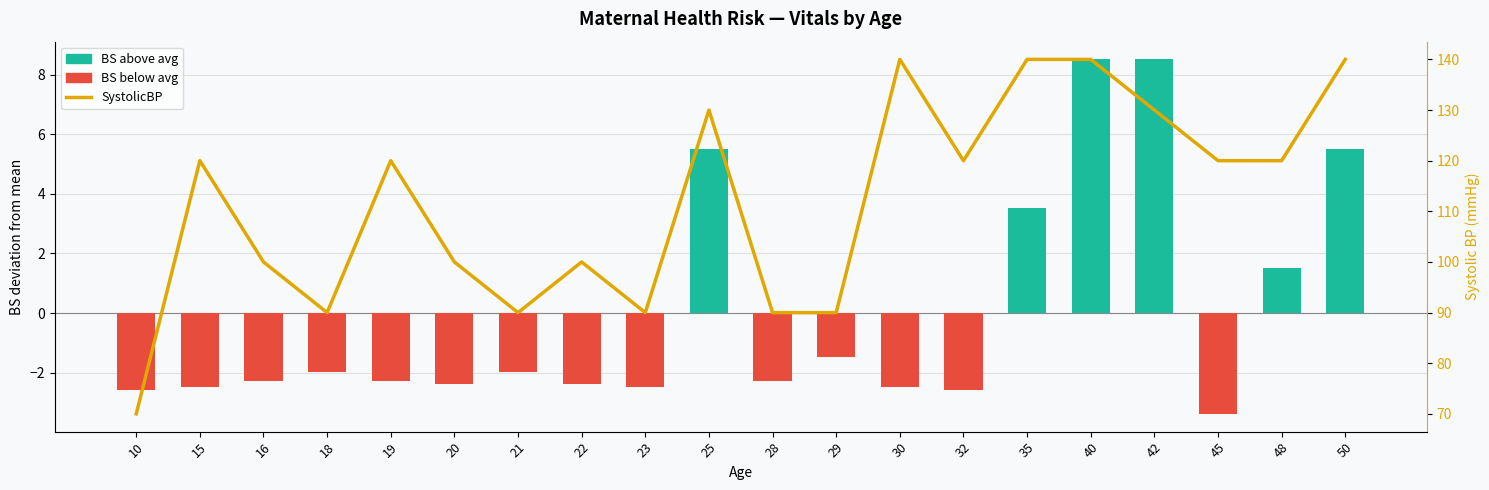

Does the chart contain stacked bars?

No